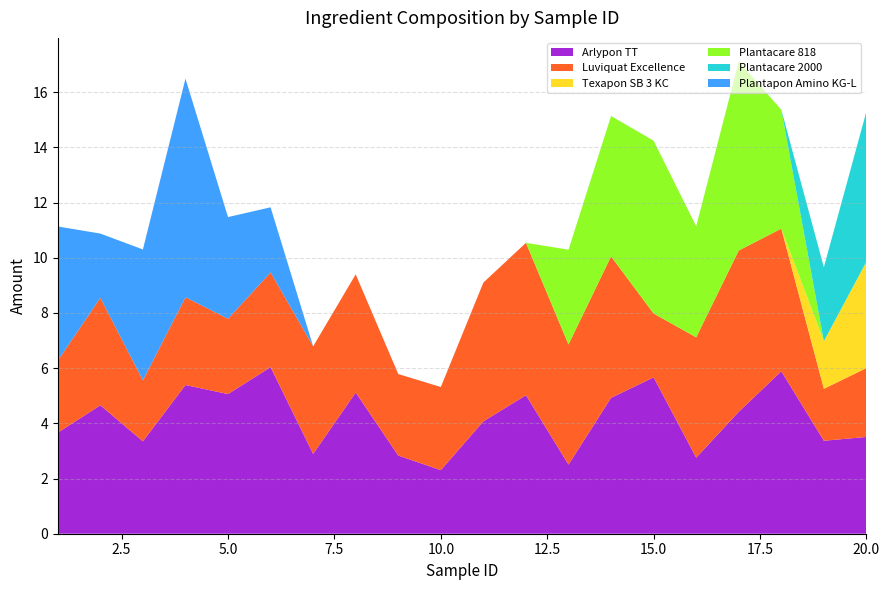

Reading left to right, what are all the values shown in this chart?

Arlypon TT: 3.7	4.7	3.3	5.4	5.1	6.0	2.9	5.1	2.8	2.3	4.1	5.0	2.5	4.9	5.7	2.8	4.4	5.9	3.4	3.5
Luviquat Excellence: 2.6	3.9	2.2	3.2	2.7	3.4	3.9	4.3	3.0	3.0	5.0	5.5	4.4	5.1	2.3	4.4	5.8	5.2	1.9	2.5
Texapon SB 3 KC: 0.0	0.0	0.0	0.0	0.0	0.0	0.0	0.0	0.0	0.0	0.0	0.0	0.0	0.0	0.0	0.0	0.0	0.0	1.7	3.9
Plantacare 818: 0.0	0.0	0.0	0.0	0.0	0.0	0.0	0.0	0.0	0.0	0.0	0.0	3.4	5.1	6.3	4.0	6.8	4.3	0.0	0.0
Plantacare 2000: 0.0	0.0	0.0	0.0	0.0	0.0	0.0	0.0	0.0	0.0	0.0	0.0	0.0	0.0	0.0	0.0	0.0	0.0	2.7	5.4
Plantapon Amino KG-L: 4.9	2.3	4.7	7.9	3.7	2.4	0.0	0.0	0.0	0.0	0.0	0.0	0.0	0.0	0.0	0.0	0.0	0.0	0.0	0.0